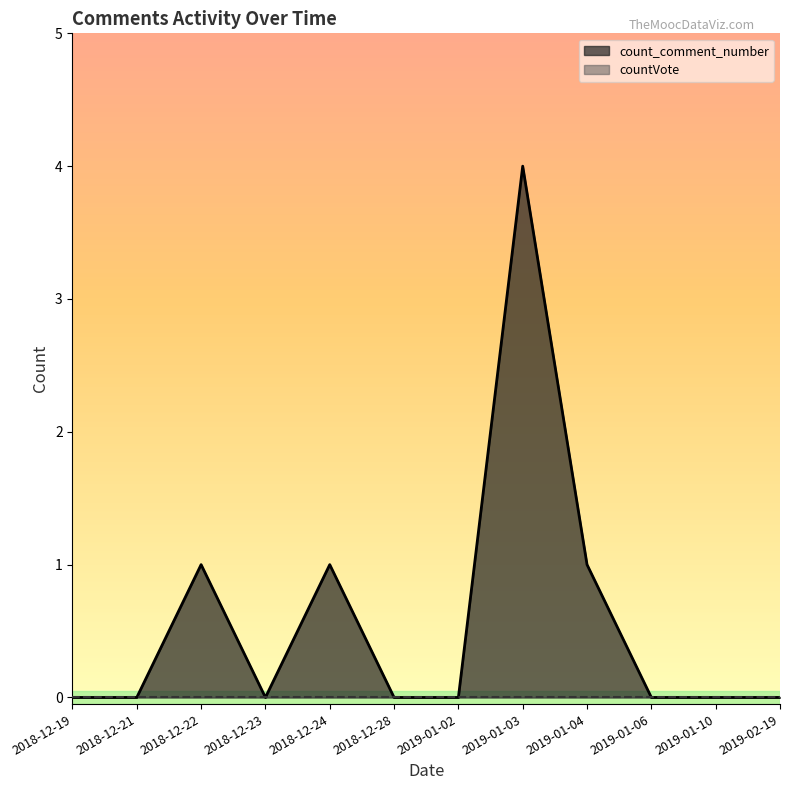

What position from the left is 2018-12-19?

1